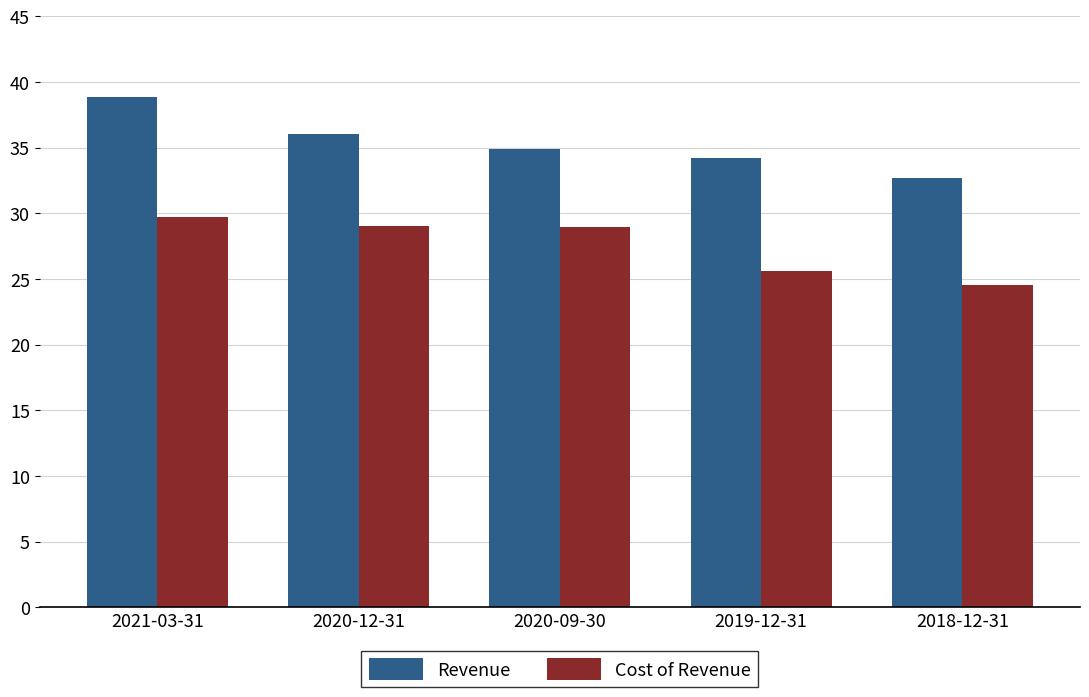

What is the difference between the maximum and second lowest values in the Revenue series?

4.7